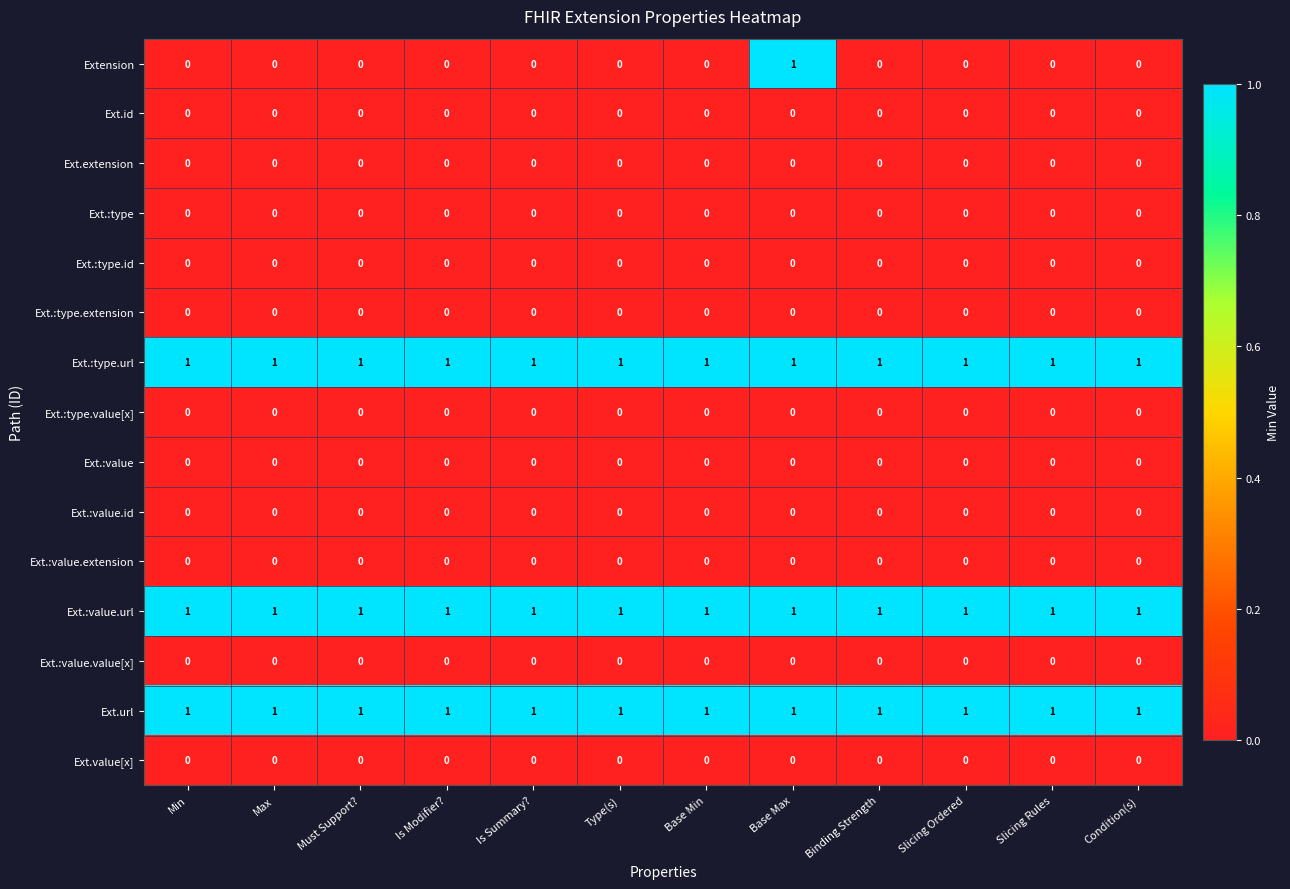

The value of Ext.:type at Slicing Ordered is 0. True or false?

True